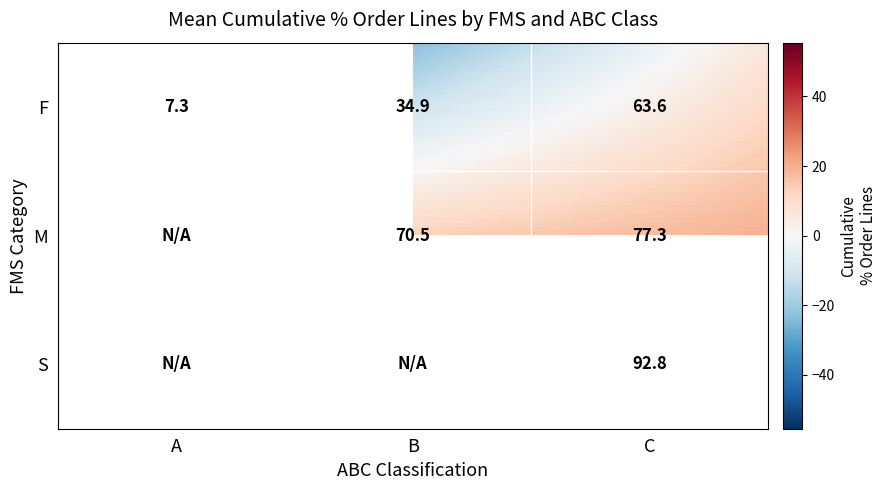

What is the sum of all values?

346.3